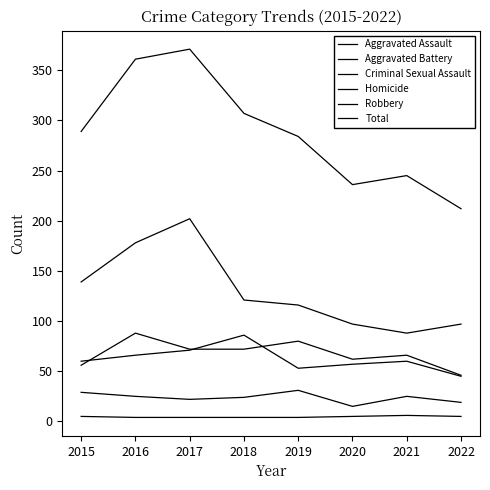

Does the chart display data point markers on the line(s)?

No